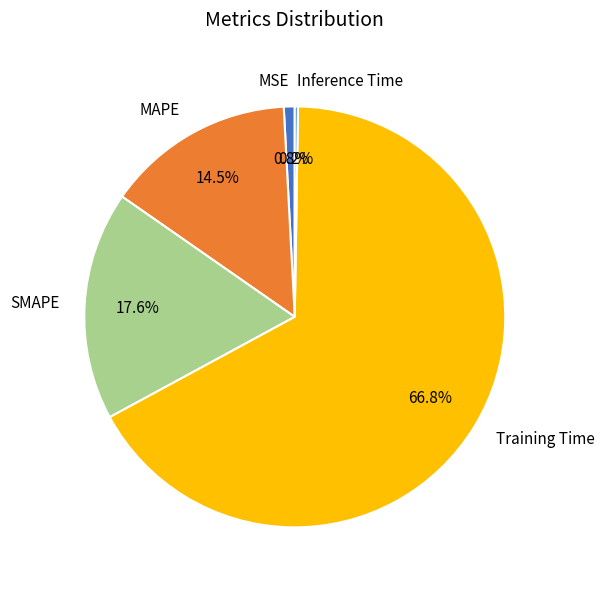

Between Training Time and SMAPE, which is larger?

Training Time